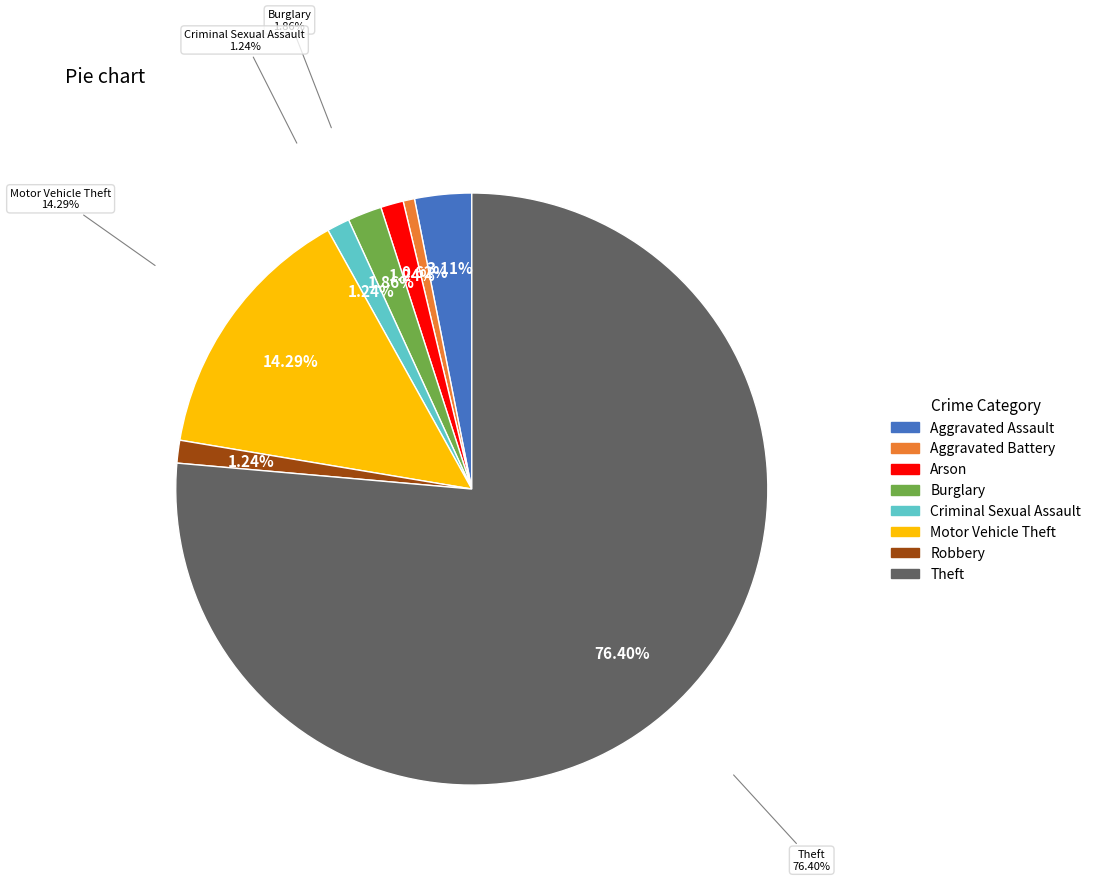

To the nearest percent, what is the difference between the largest and smallest slice percentages?

76%